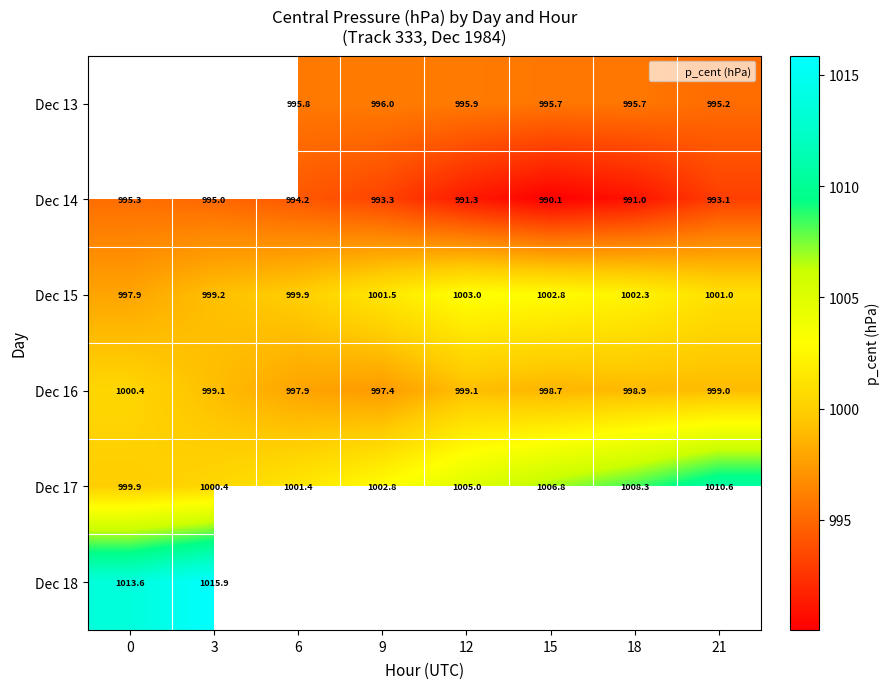

How many data points does each series have?

8